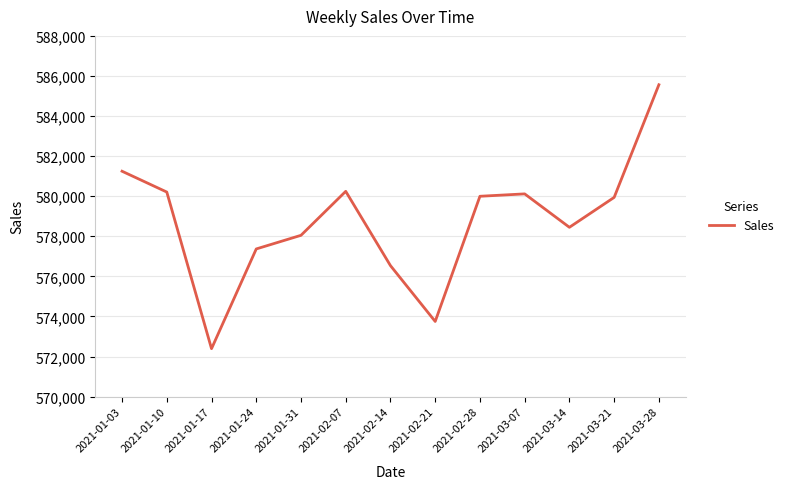

Is it true that the value at 2021-03-07 is 272329.9?

False